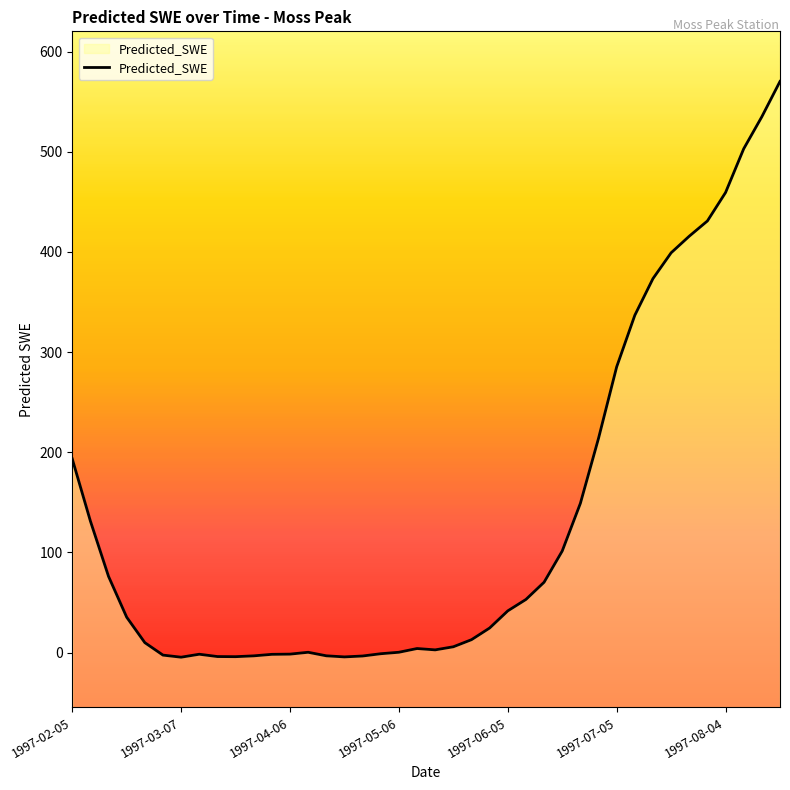

The value at 1997-06-05 is 14.8. True or false?

False